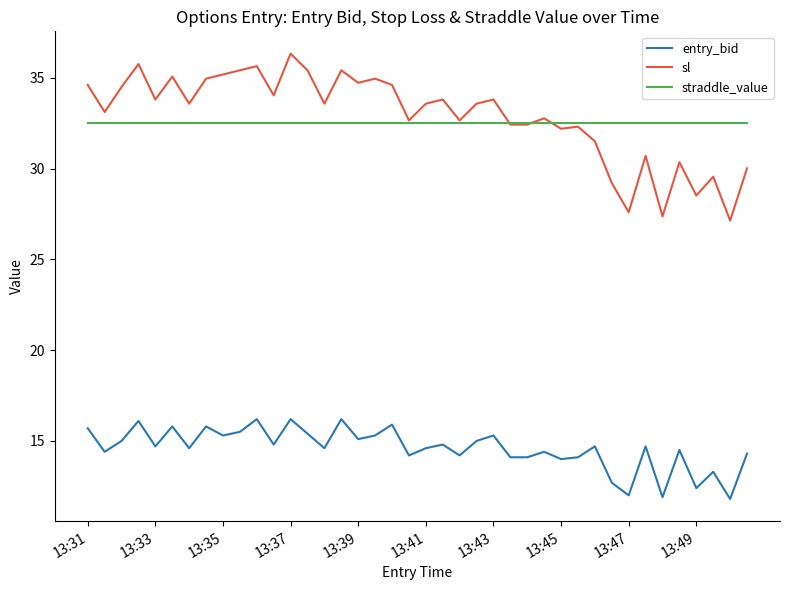

What is the difference between the maximum and minimum values in the sl series?

9.2